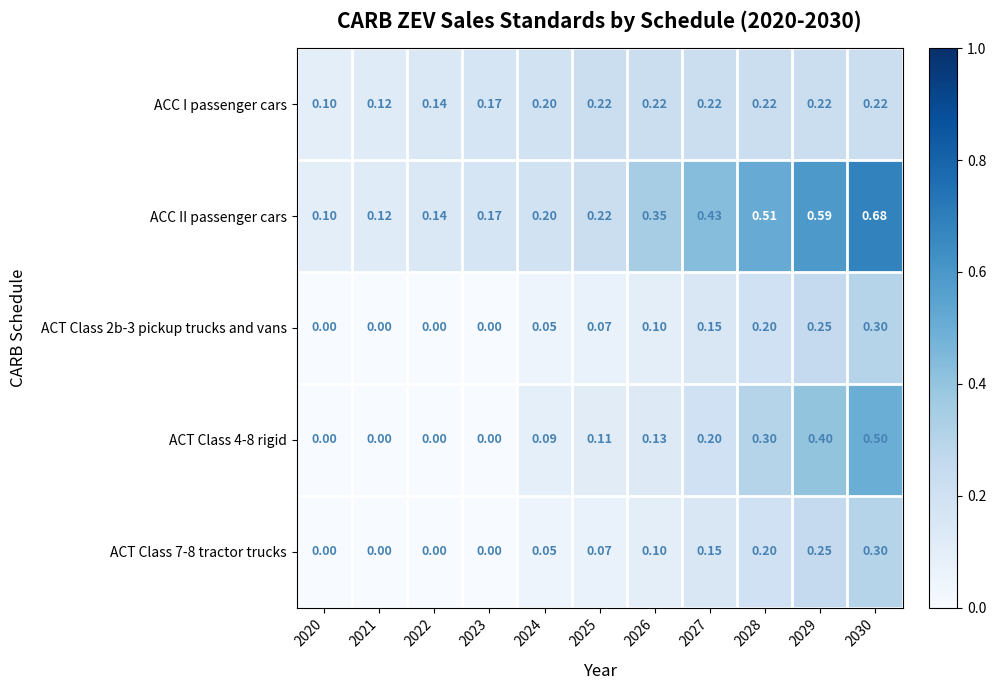

Is the value of ACT Class 7-8 tractor trucks at 2027 greater than the value of ACC II passenger cars at 2023?

No